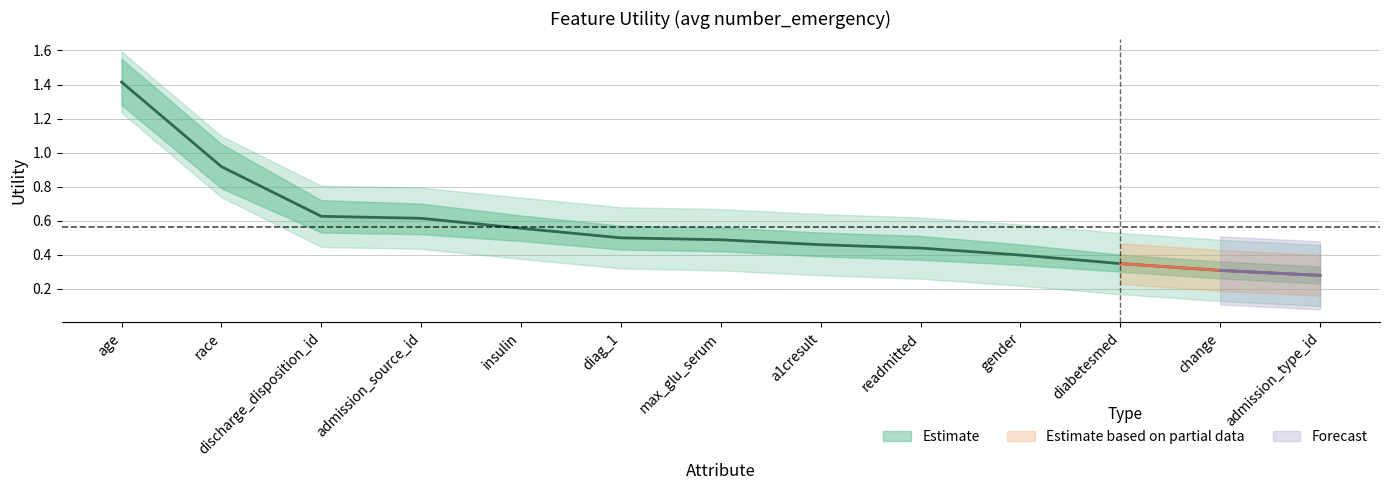

True or false: Utility_upper and Utility_lower intersect in this chart.

False